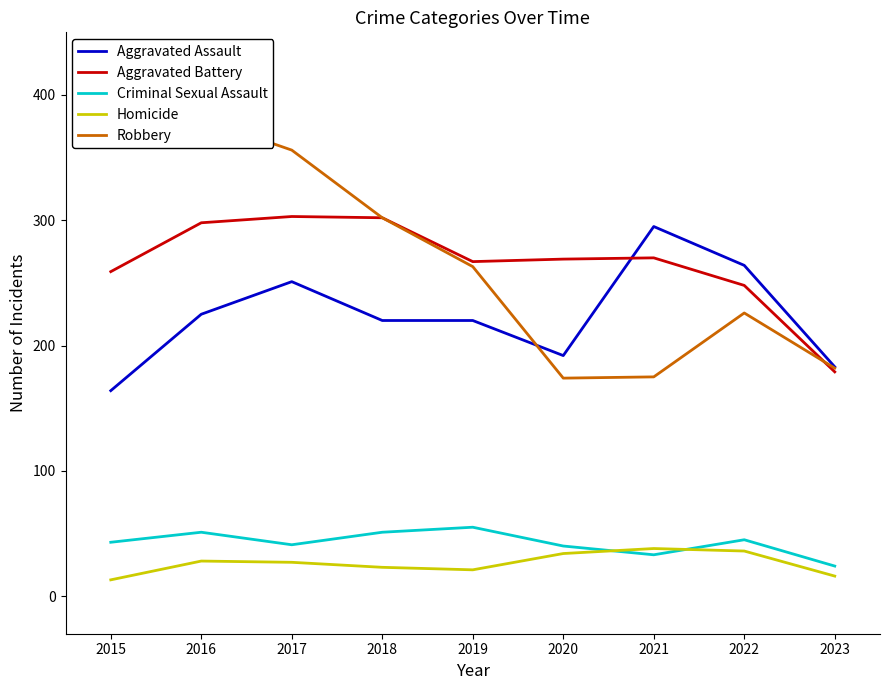

Is the value of Criminal Sexual Assault at 2018 greater than the value of Aggravated Battery at 2017?

No